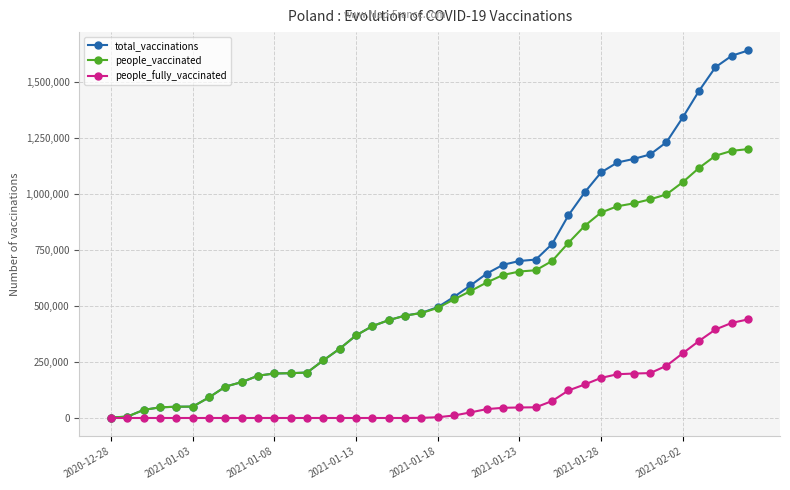

At how many categories does at least one series exceed 1365046?

4